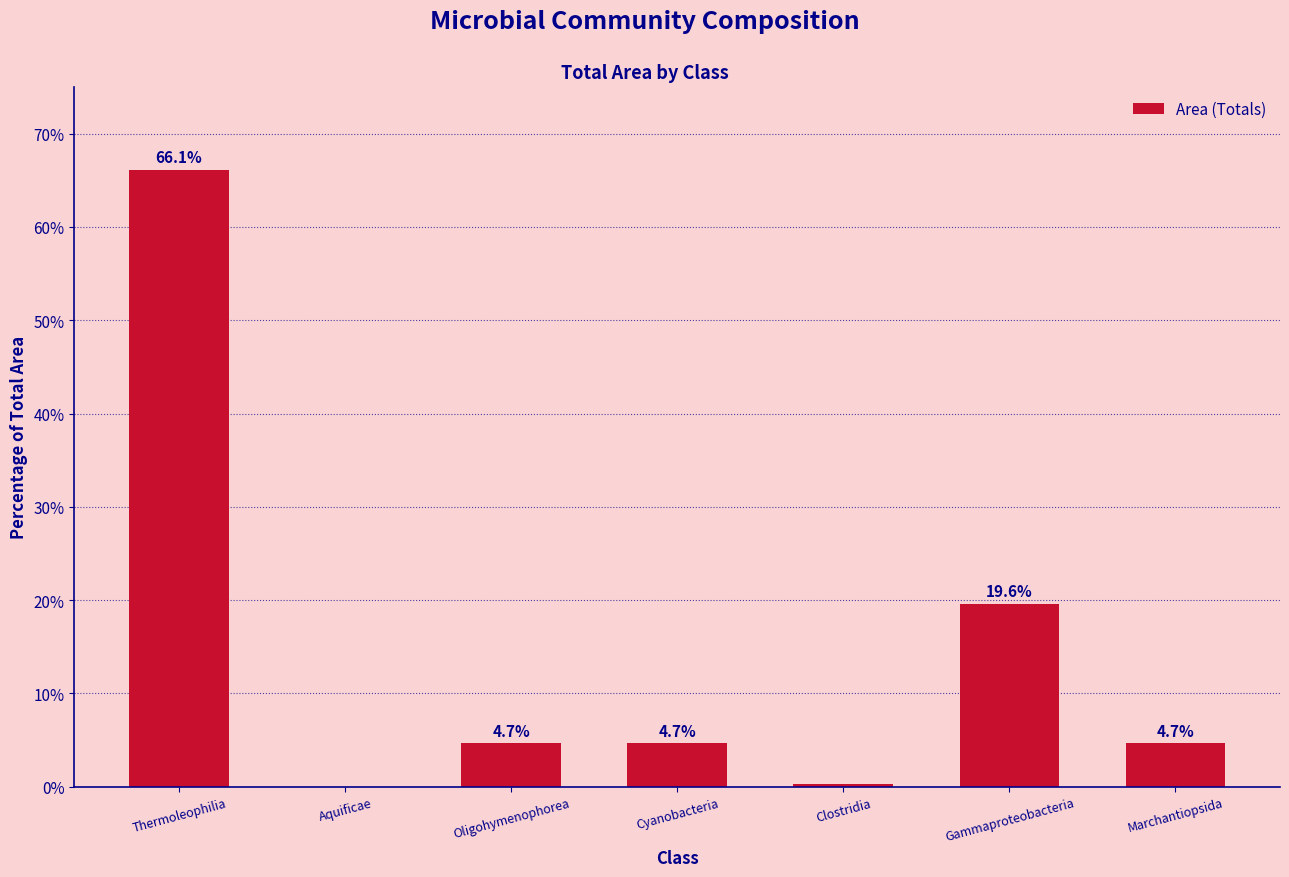

What is the average value?

14.3